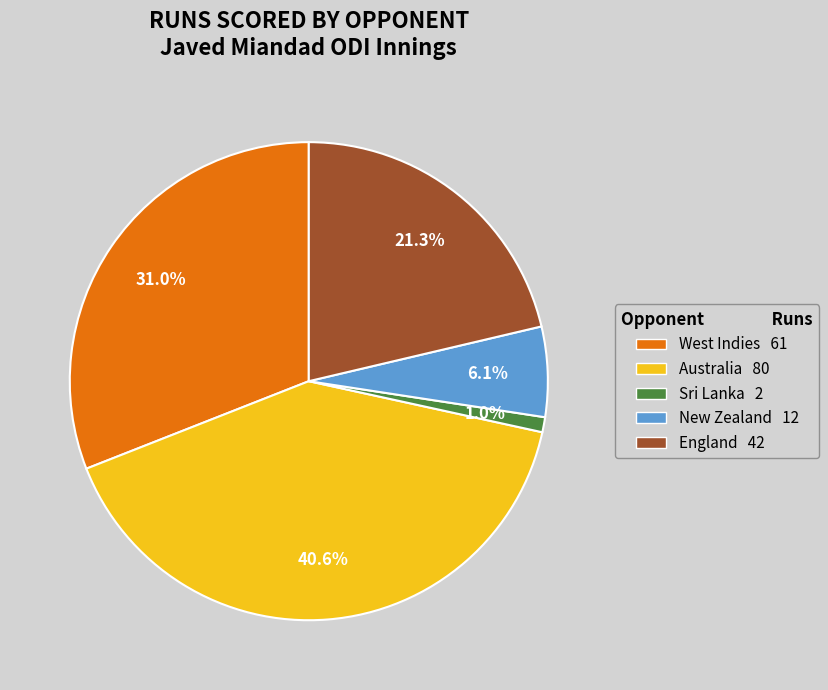

How many segments does this pie chart have?

5